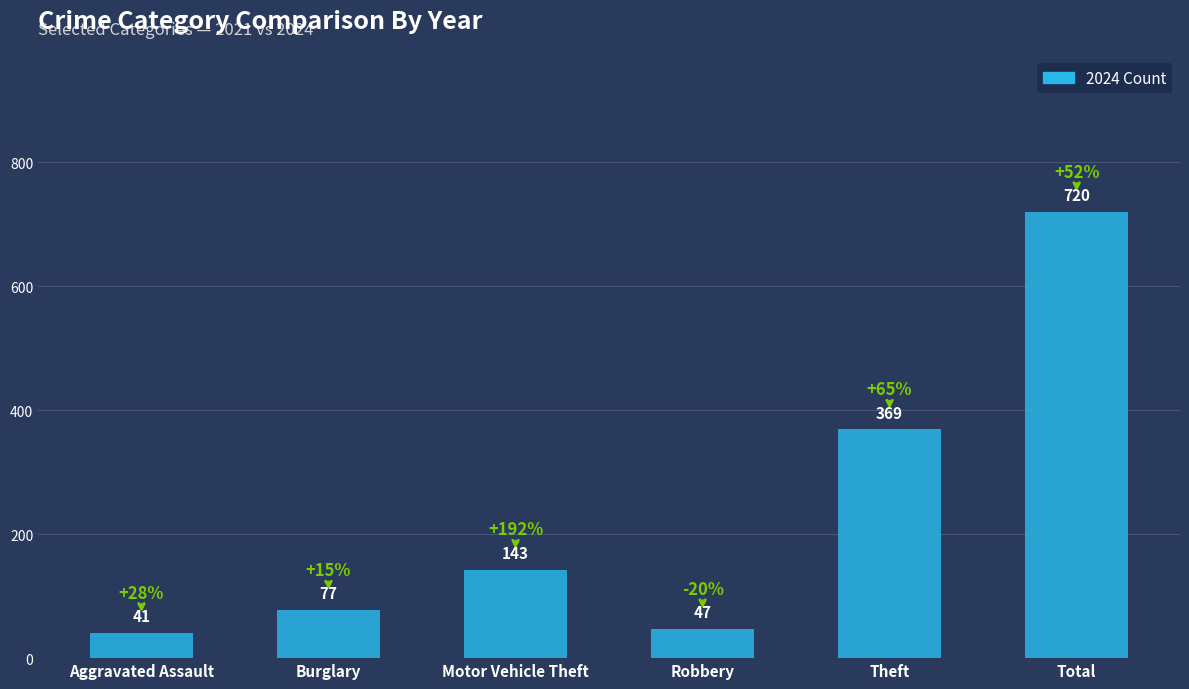

Rank the categories by value from lowest to highest.

Aggravated Assault, Robbery, Burglary, Motor Vehicle Theft, Theft, Total